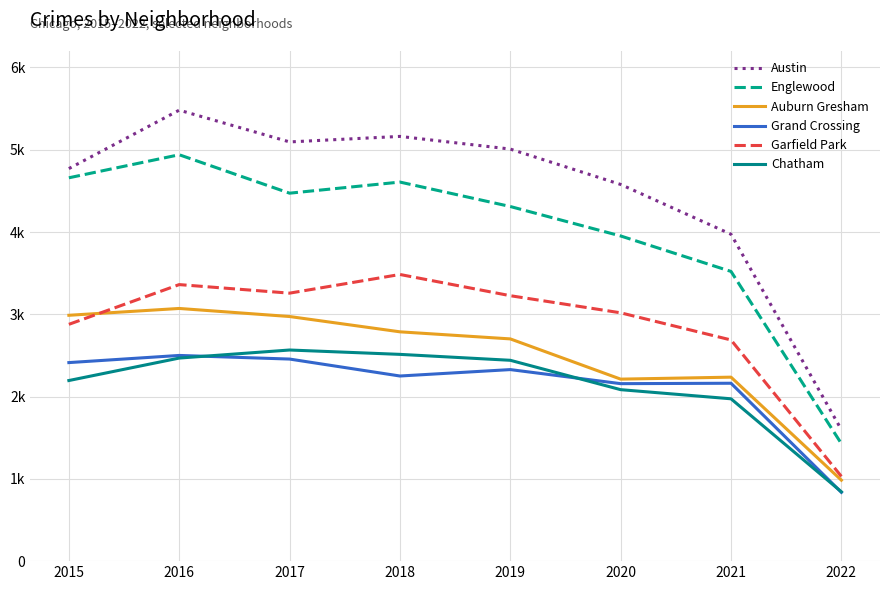

Is this an area chart (filled region under the line)?

No